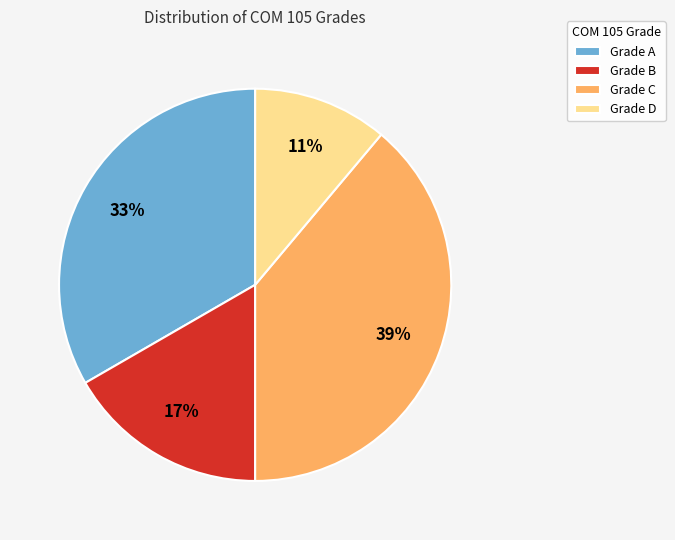

Is it true that Grade B is 28% of the pie?

False